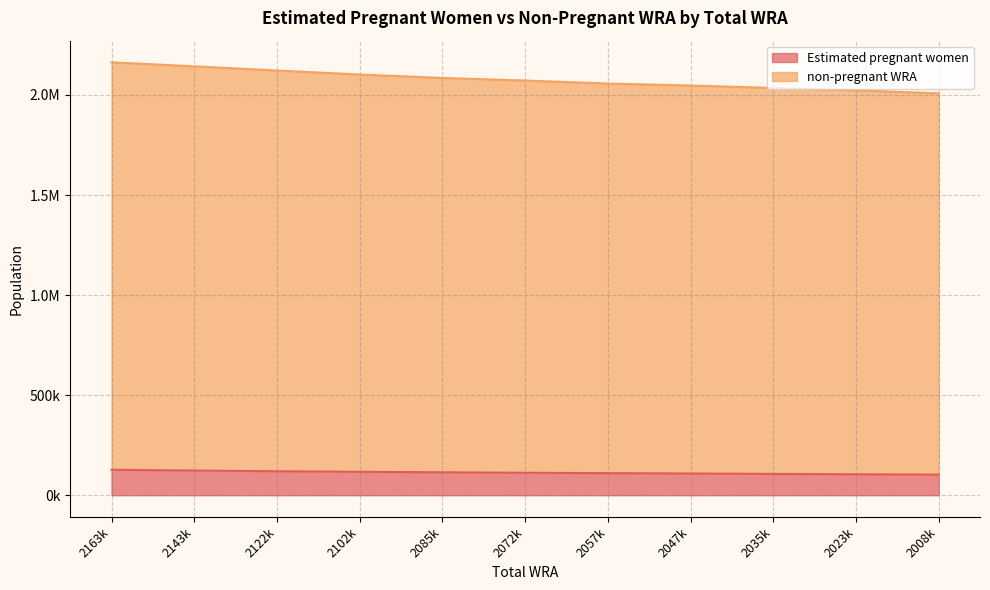

True or false: Estimated pregnant women has a value of 176344.8 at 2143k.

False